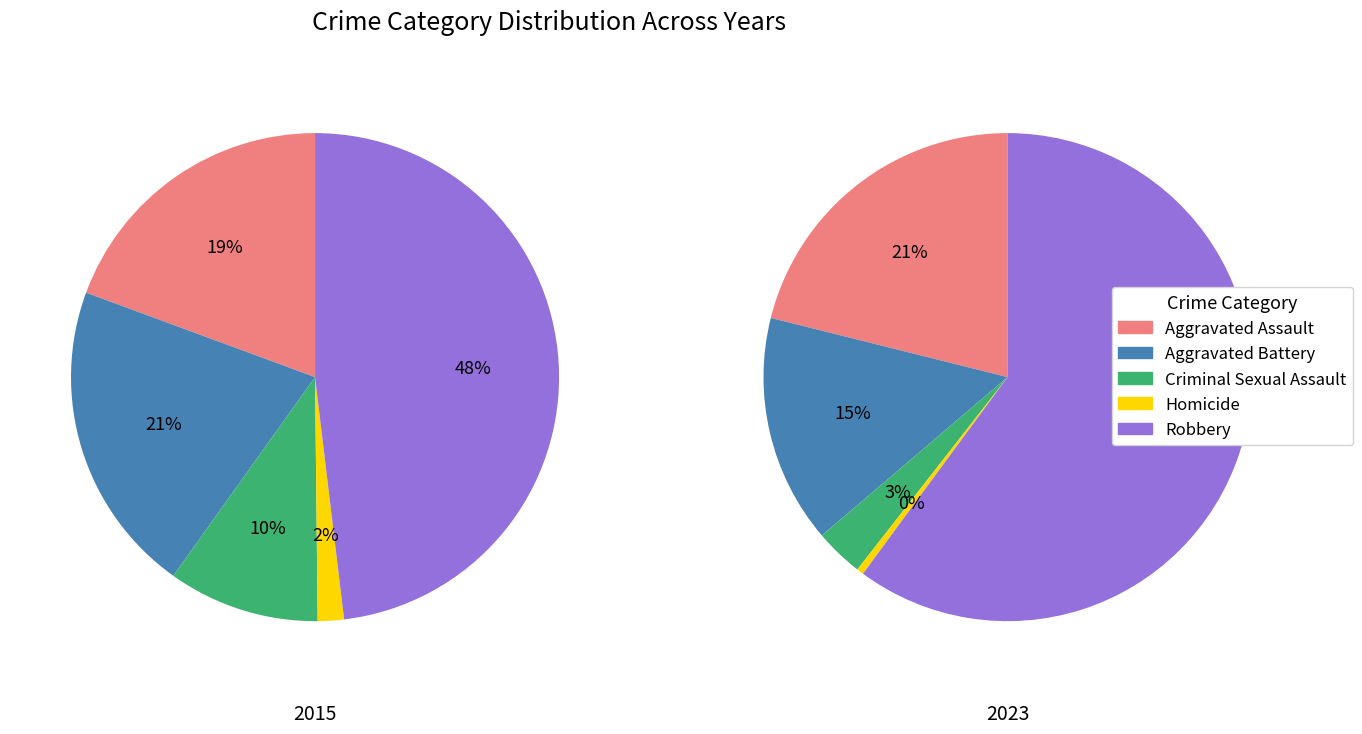

Is there any slice that represents more than half of the pie?

No